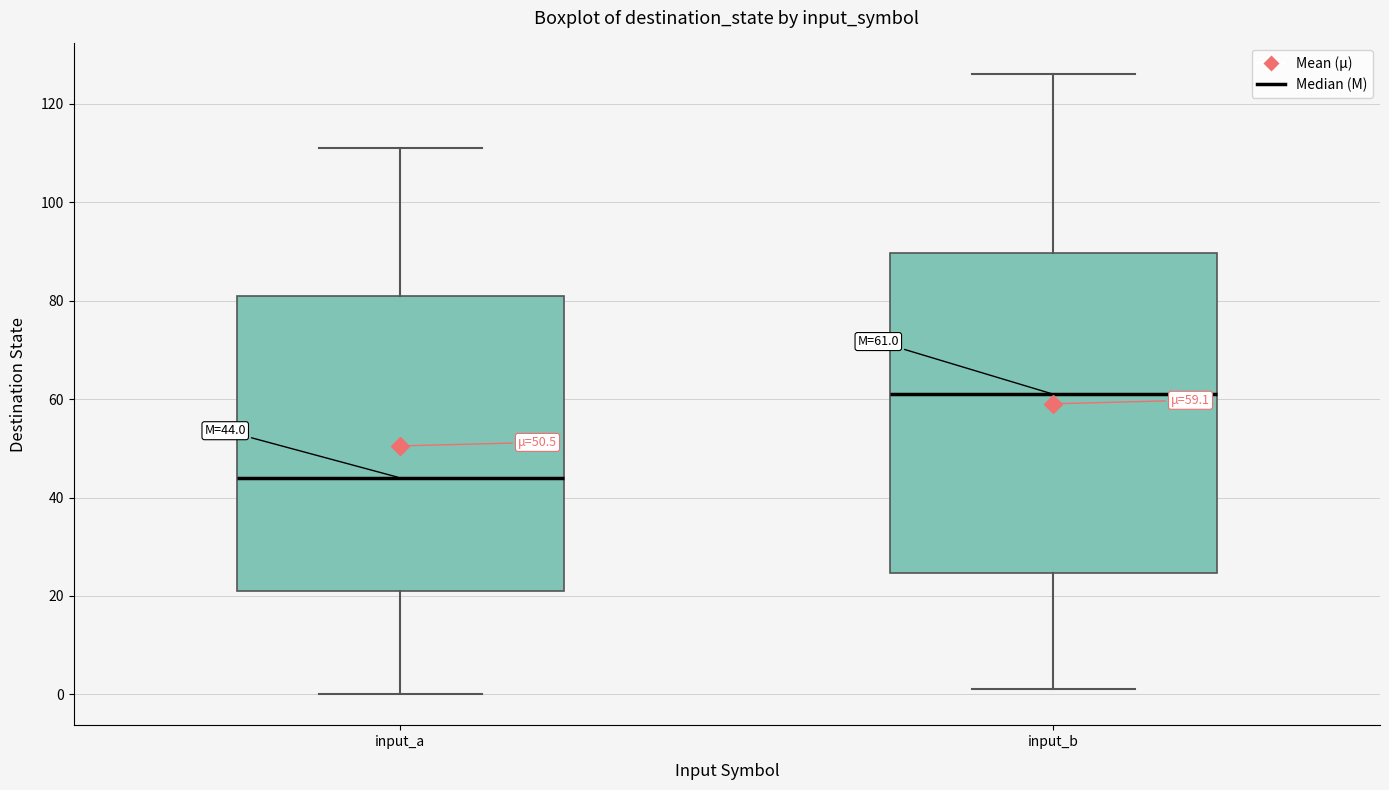

Comparing the boxes themselves (not the whiskers), which one is the tallest?

input_b